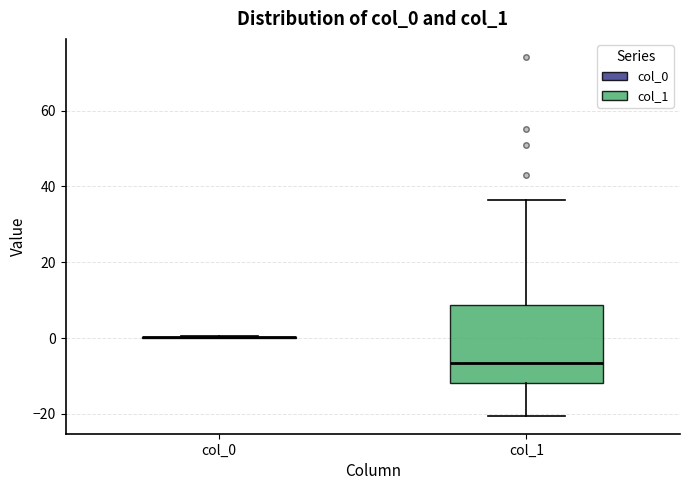

Where is the lower edge of the box for col_1 on the y-axis? The values are not printed on the chart, so give them approximately, as read against the axis.

-12